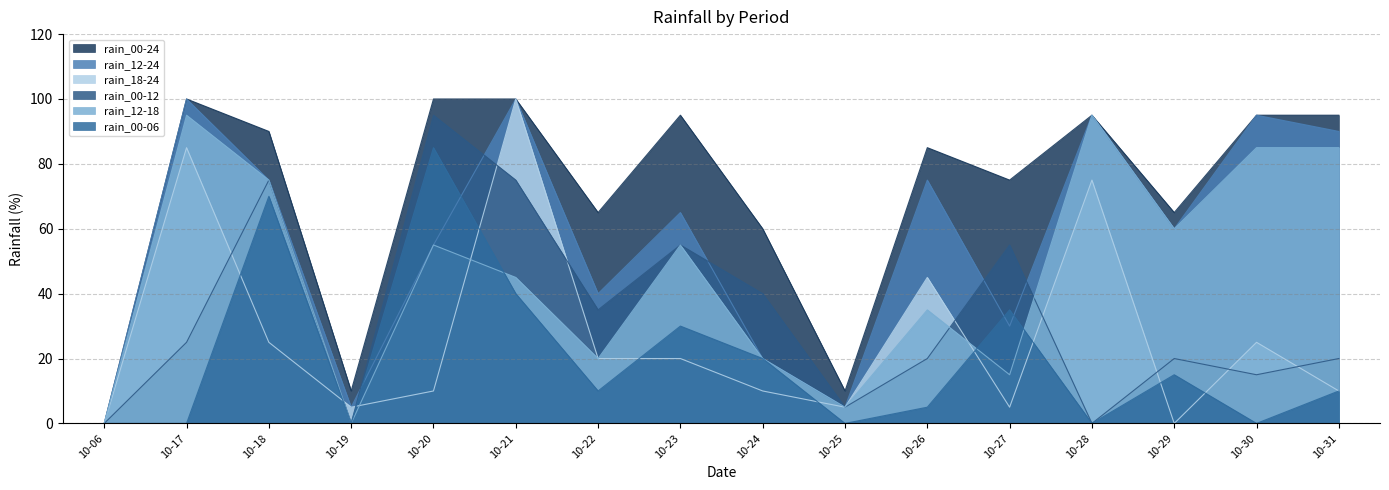

Reading left to right, list all the values displayed in this chart.

rain_00-24: 10-06=0	10-17=100	10-18=90	10-19=10	10-20=100	10-21=100	10-22=65	10-23=95	10-24=60	10-25=10	10-26=85	10-27=75	10-28=95	10-29=65	10-30=95	10-31=95
rain_00-12: 10-06=0	10-17=25	10-18=75	10-19=0	10-20=95	10-21=75	10-22=35	10-23=55	10-24=40	10-25=5	10-26=20	10-27=55	10-28=0	10-29=20	10-30=15	10-31=20
rain_12-24: 10-06=0	10-17=100	10-18=75	10-19=5	10-20=55	10-21=100	10-22=40	10-23=65	10-24=20	10-25=5	10-26=75	10-27=30	10-28=95	10-29=60	10-30=95	10-31=90
rain_00-06: 10-06=0	10-17=0	10-18=70	10-19=0	10-20=85	10-21=40	10-22=10	10-23=30	10-24=20	10-25=0	10-26=5	10-27=35	10-28=0	10-29=15	10-30=0	10-31=10
rain_12-18: 10-06=0	10-17=95	10-18=75	10-19=0	10-20=55	10-21=45	10-22=20	10-23=55	10-24=20	10-25=5	10-26=35	10-27=15	10-28=95	10-29=60	10-30=85	10-31=85
rain_18-24: 10-06=0	10-17=85	10-18=25	10-19=5	10-20=10	10-21=100	10-22=20	10-23=20	10-24=10	10-25=5	10-26=45	10-27=5	10-28=75	10-29=0	10-30=25	10-31=10